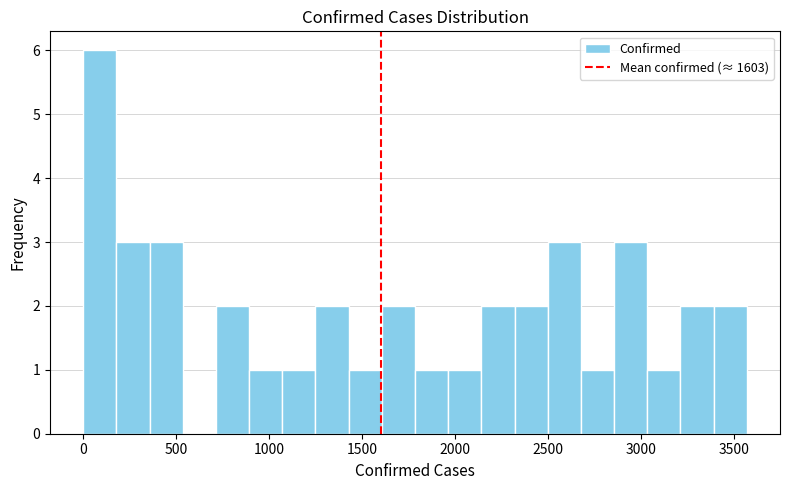

Read against the x-axis, roughly where is the centre of the tallest bar?

100